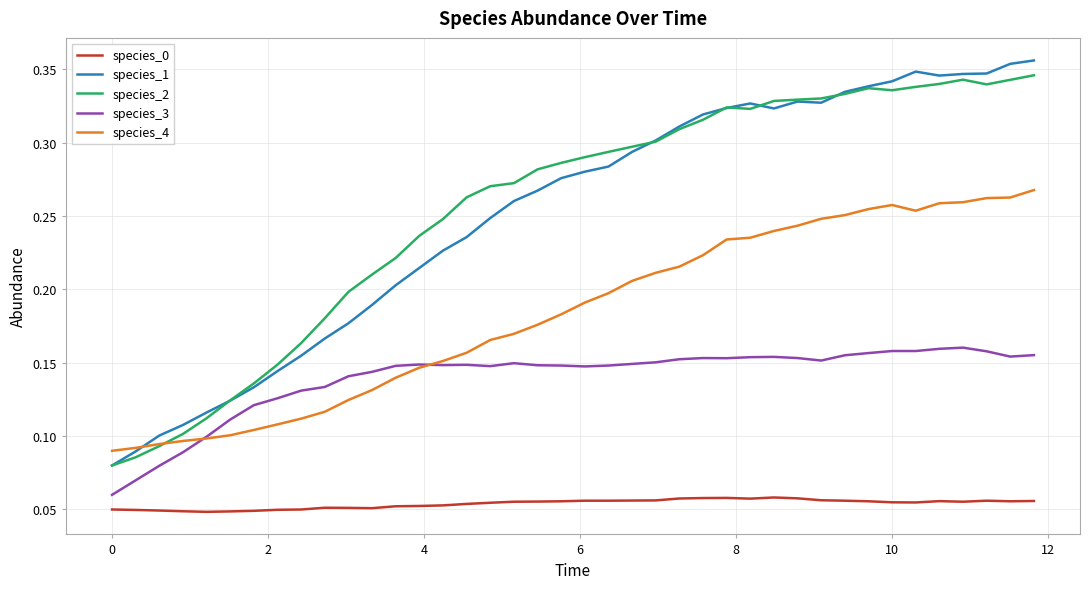

True or false: species_2 and species_0 cross at least once.

False